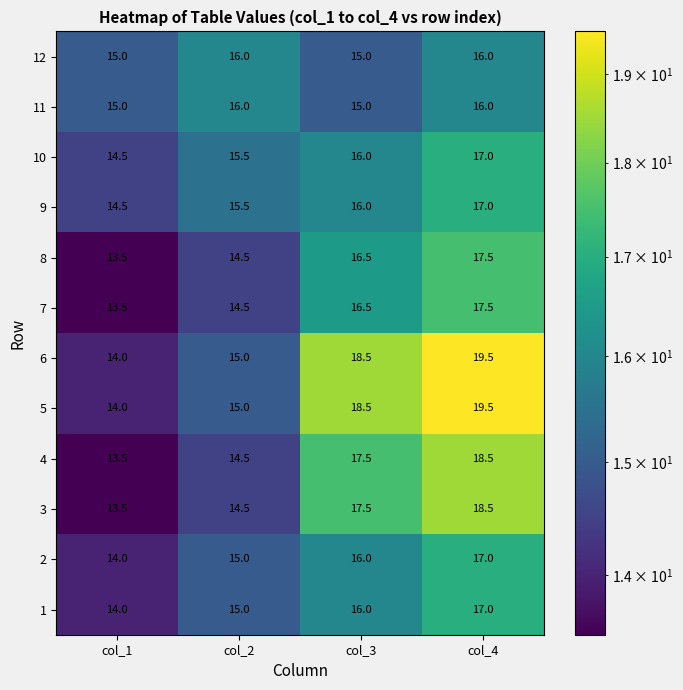

Where is 4 nearest to the value 16?

col_2